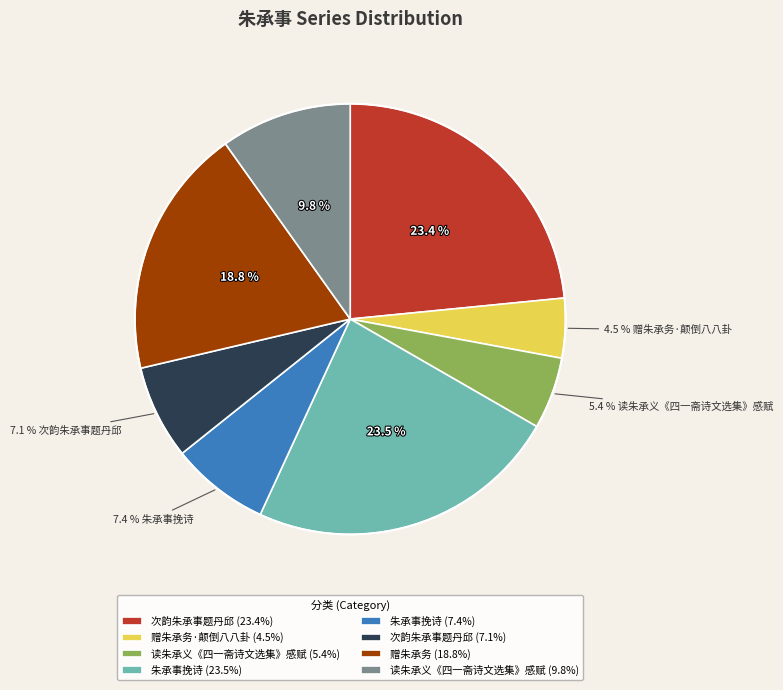

Which category has the smallest portion of the pie?

赠朱承务·颠倒八八卦 (4.5%)